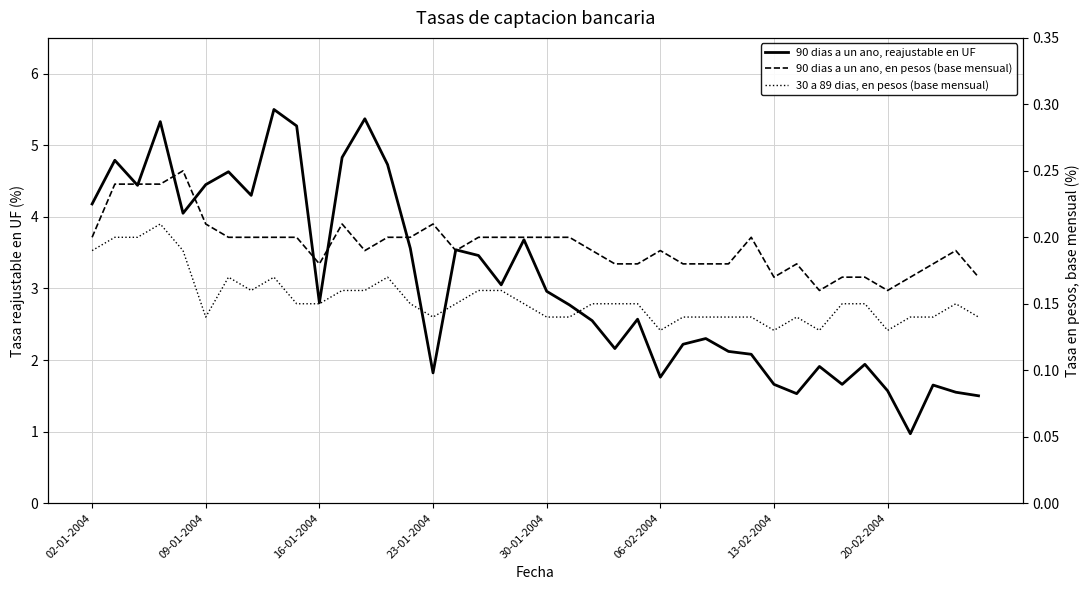

How many interior local valleys does the 30 a 89 dias, en pesos (base mensual) series have?

7